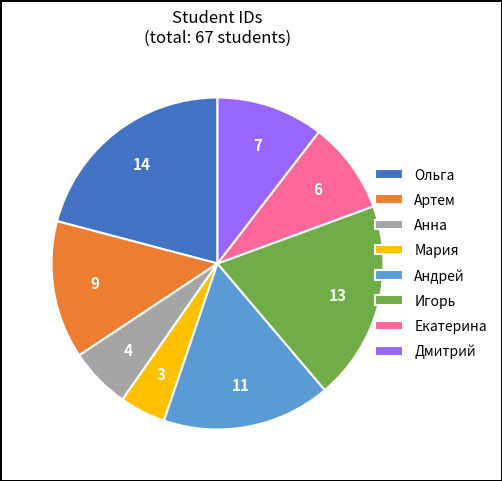

How many segments does this pie chart have?

8